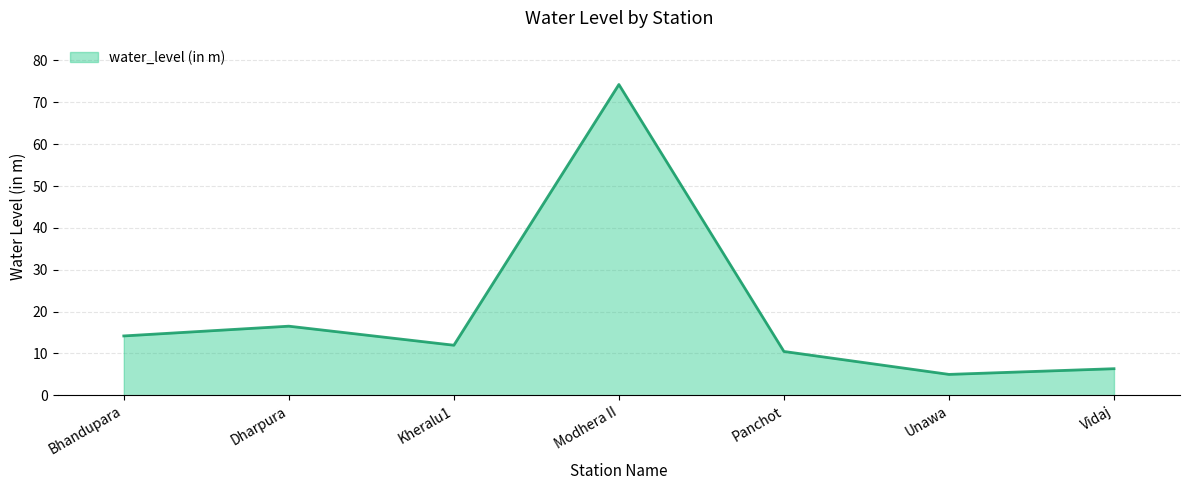

At which category does the data reach its first local peak?

Dharpura